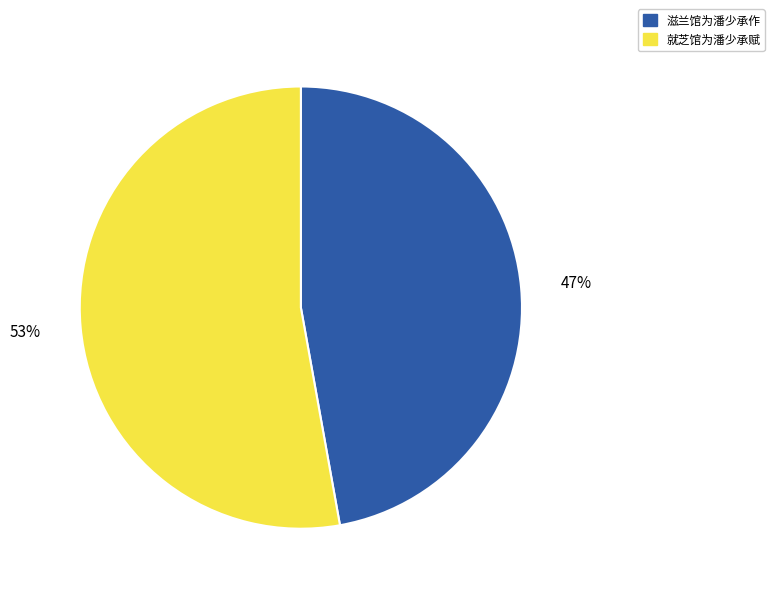

To the nearest percent, what percentage of the pie is 就芝馆为潘少承赋?

53%